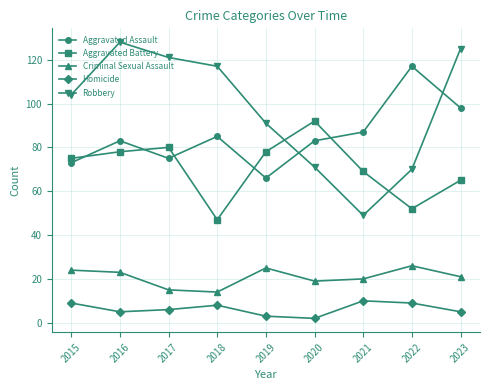

What is the smallest value displayed?

2